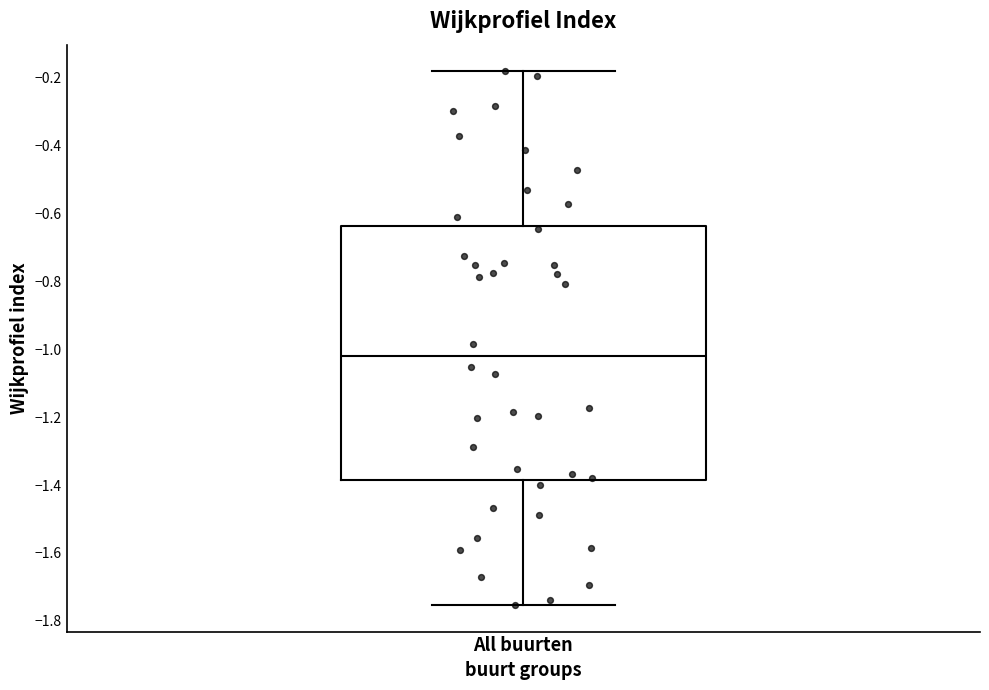

Transcribe this box plot: give where the median line is, the range the box spans, and where the two whiskers end, as read against the y-axis. The values are not printed on the chart, so give them approximately, as read against the axis.

median -1.02, box -1.38 to -0.64, whiskers -1.76 to -0.18